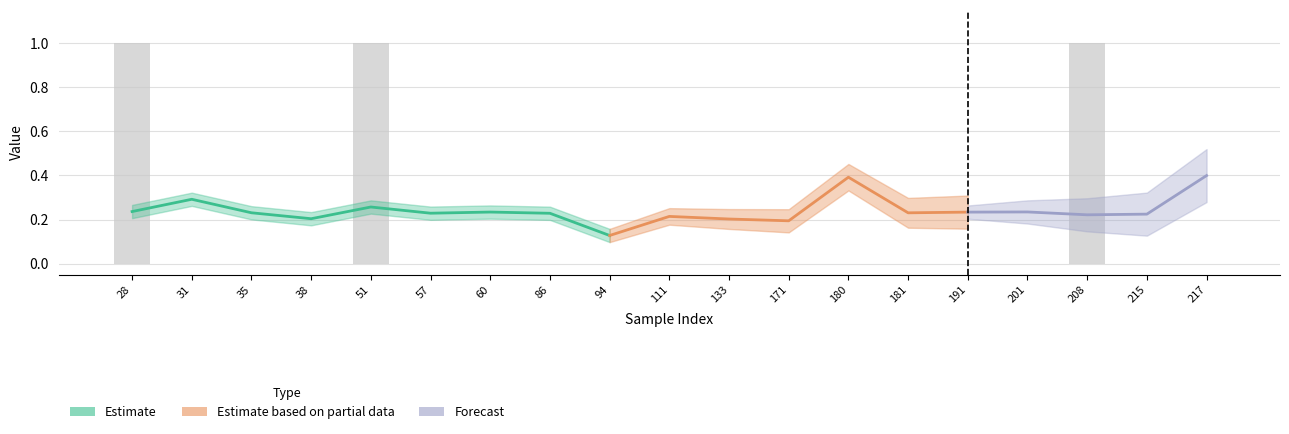

Are the bars horizontal?

No